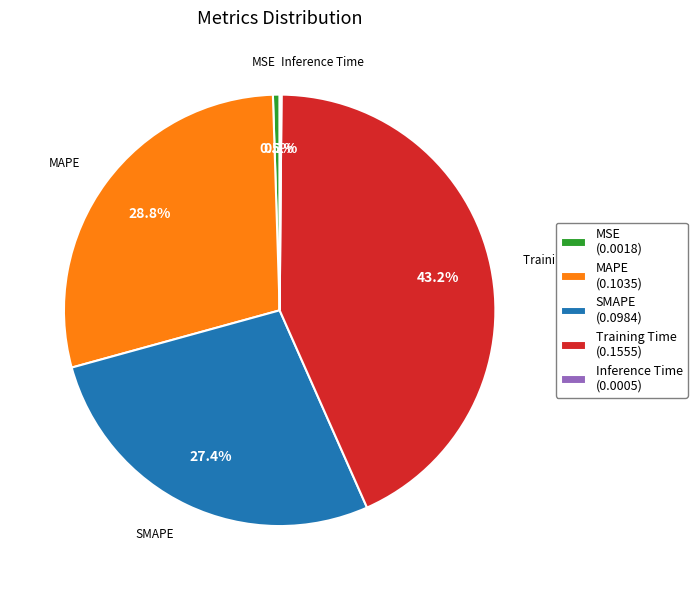

Does Training Time account for over 50% of the chart?

No